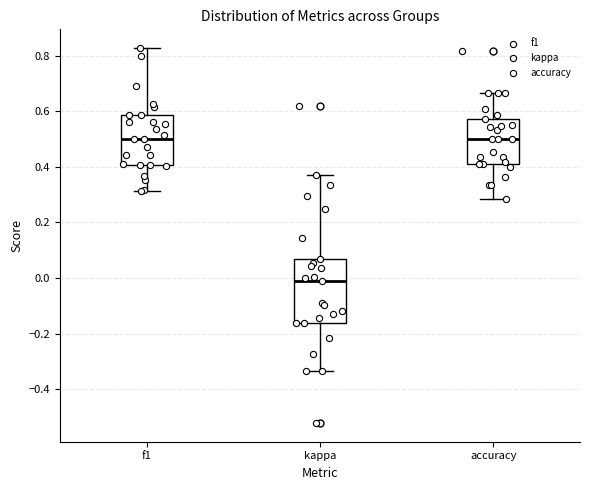

Reading left to right, read every box against the y-axis: the position of its median line, the range the box covers, and the ends of its whiskers. The values are not printed on the chart, so give them approximately, as read against the axis.

f1: median 0.50, box 0.40 to 0.58, whiskers 0.32 to 0.82
kappa: median -0.02, box -0.16 to 0.06, whiskers -0.34 to 0.38
accuracy: median 0.50, box 0.42 to 0.58, whiskers 0.28 to 0.66